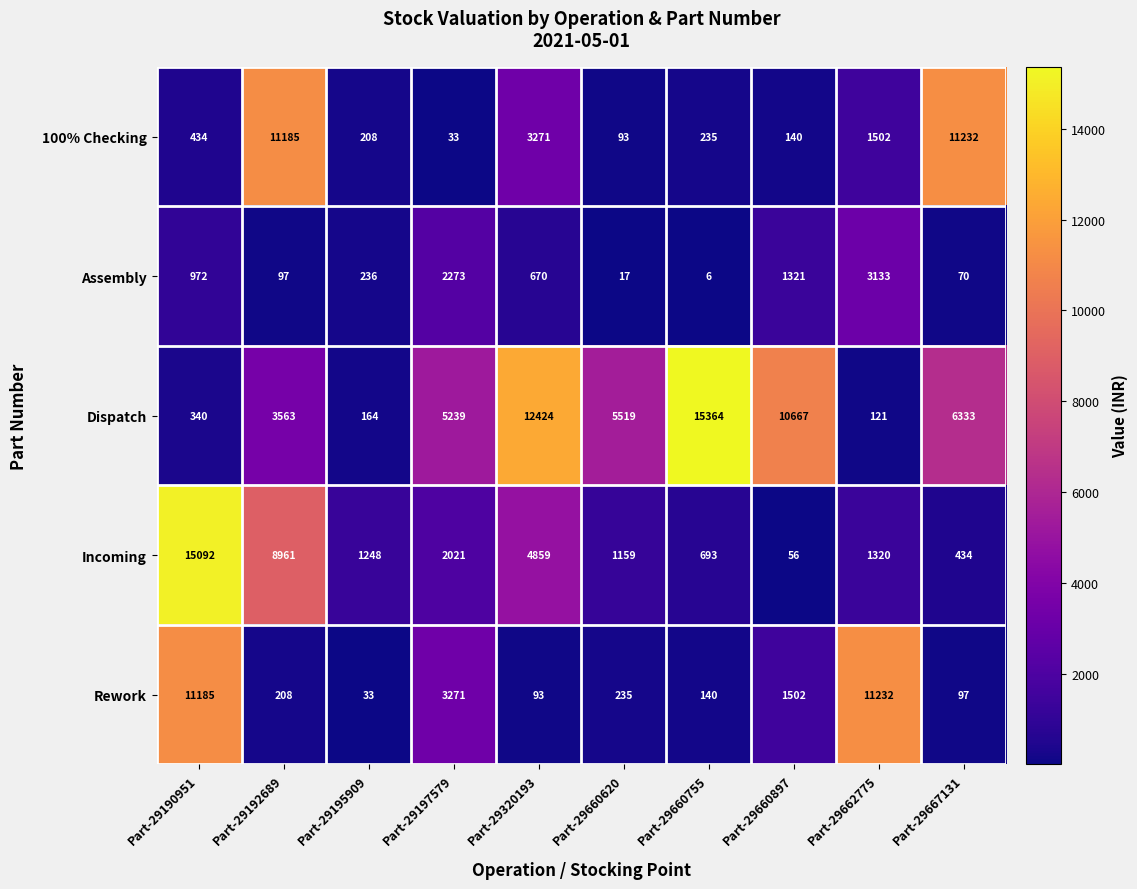

How many categories are shown in the chart?

10